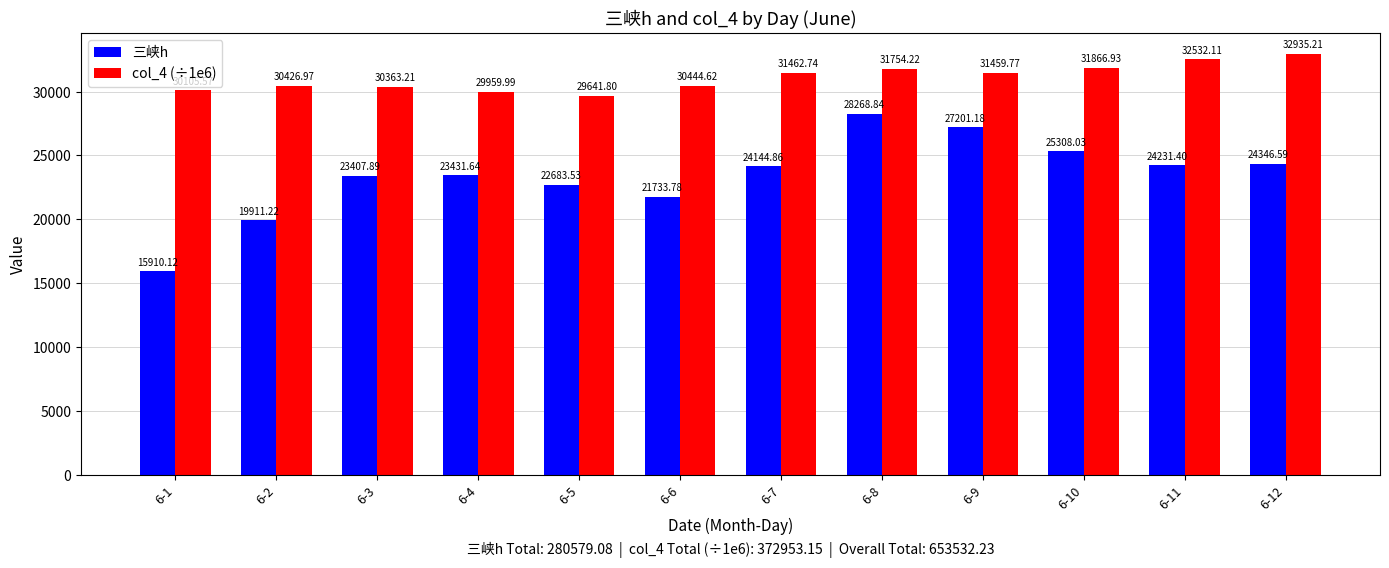

Which label corresponds to the smallest value in the chart?

6-1